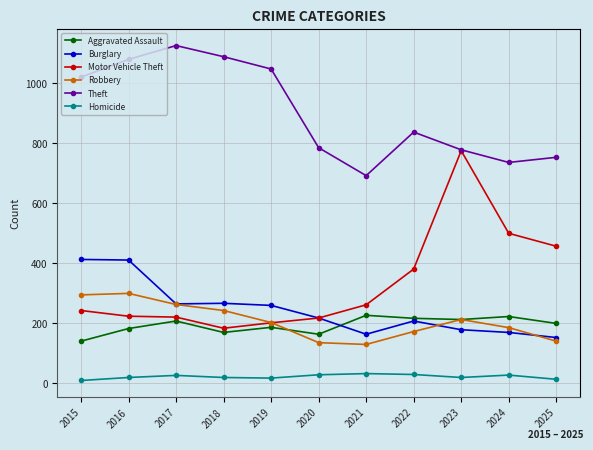

True or false: Theft and Aggravated Assault cross at least once.

False